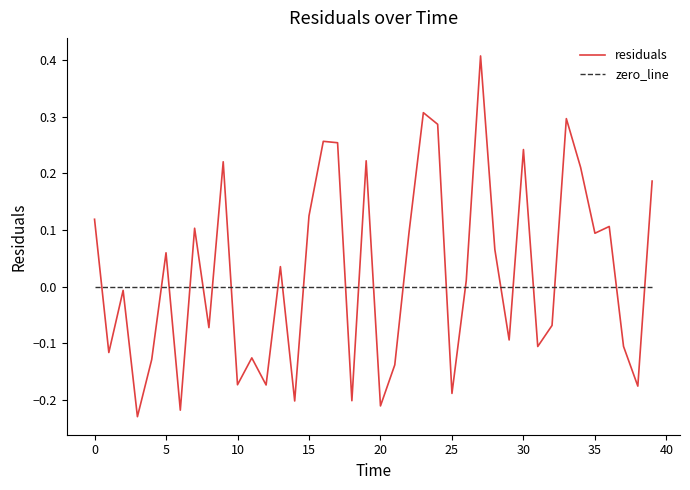

How many series are shown in this chart?

2